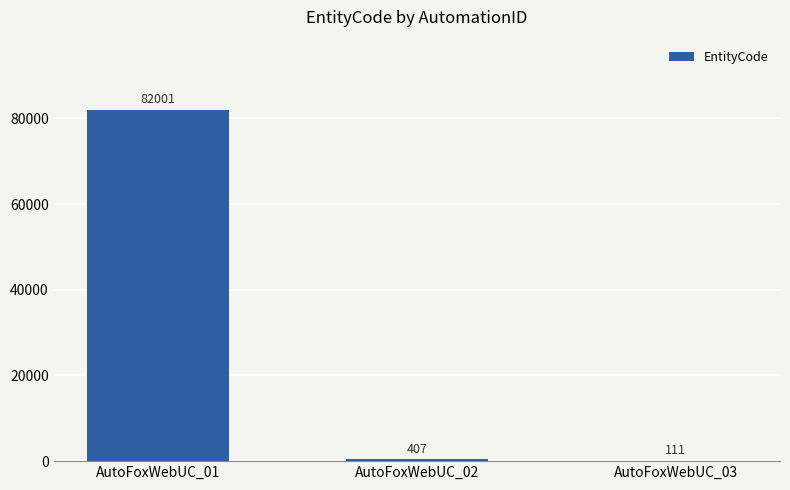

What is the difference between the values at AutoFoxWebUC_01 and AutoFoxWebUC_02?

81594